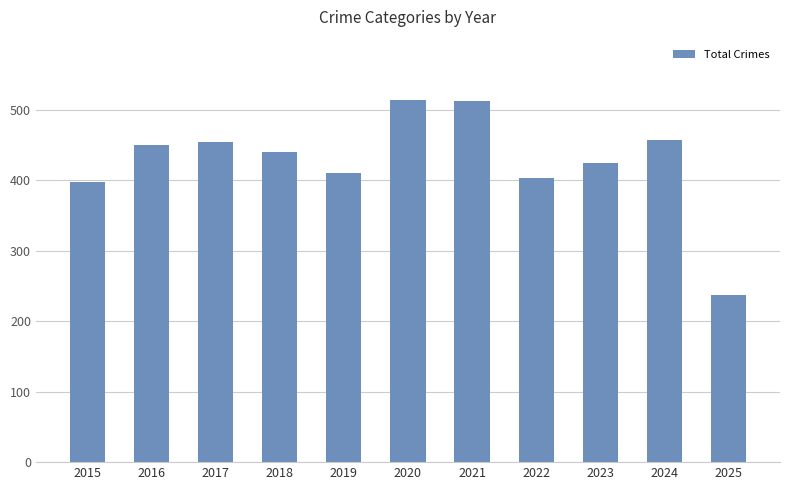

What is the value of the 1st bar from the left?

398